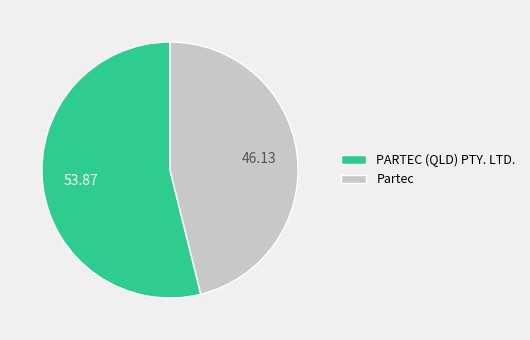

Does Partec represent more than half of the total?

No